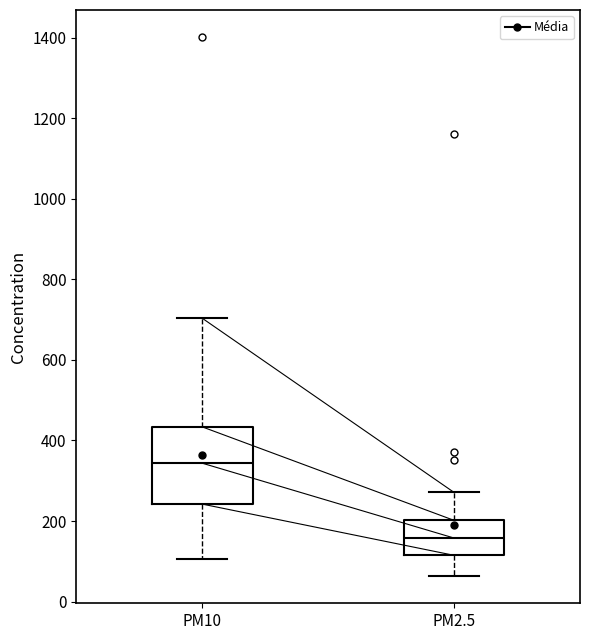

Where does the median line of the box for PM2.5 sit on the y-axis? The values are not printed on the chart, so give them approximately, as read against the axis.

160